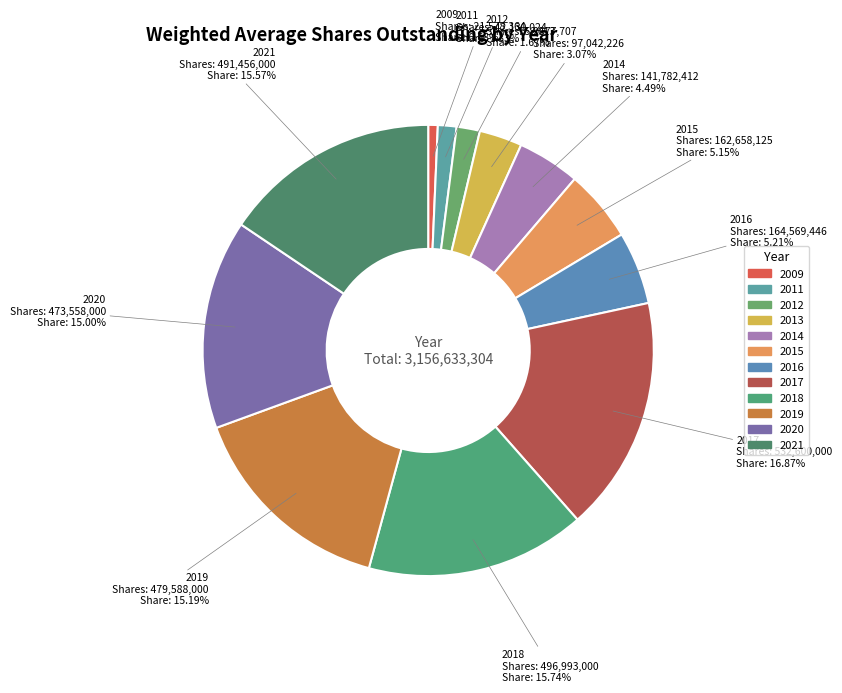

True or false: 2009 accounts for 1% of the total.

True